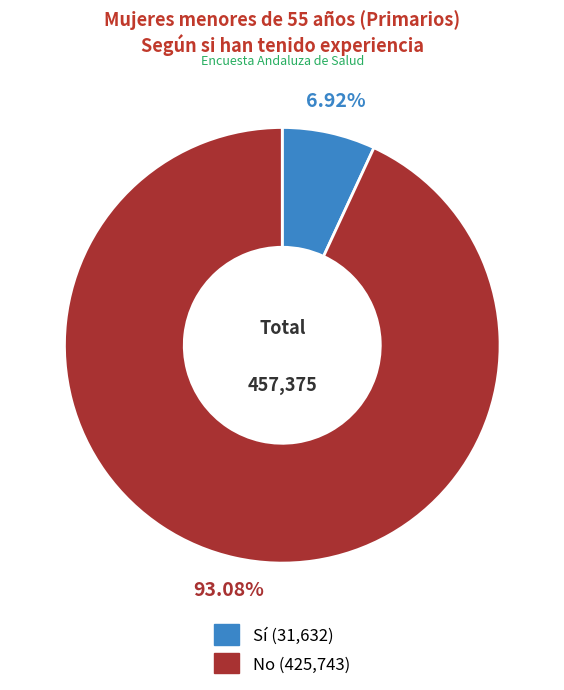

How many slices are in this pie chart?

2